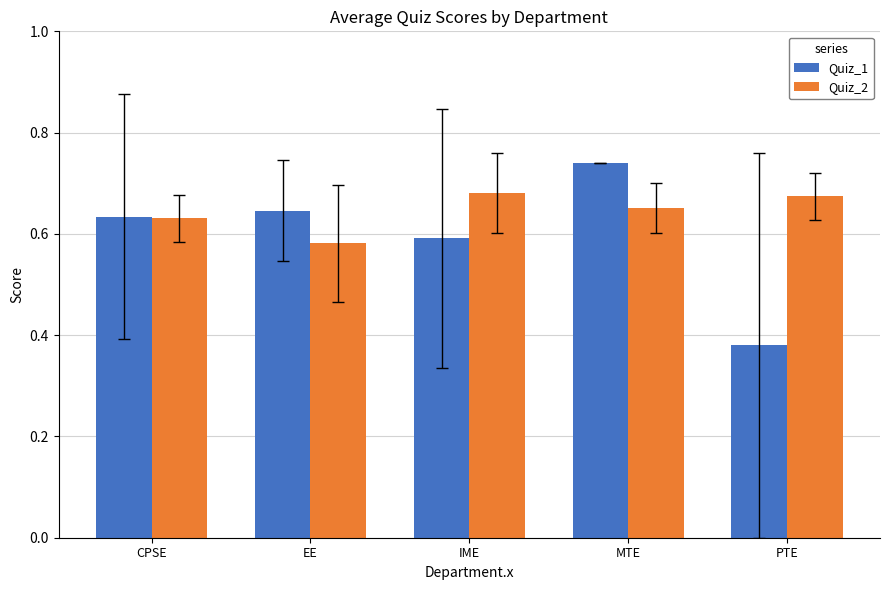

What is the label of the 2nd bar from the right?

MTE